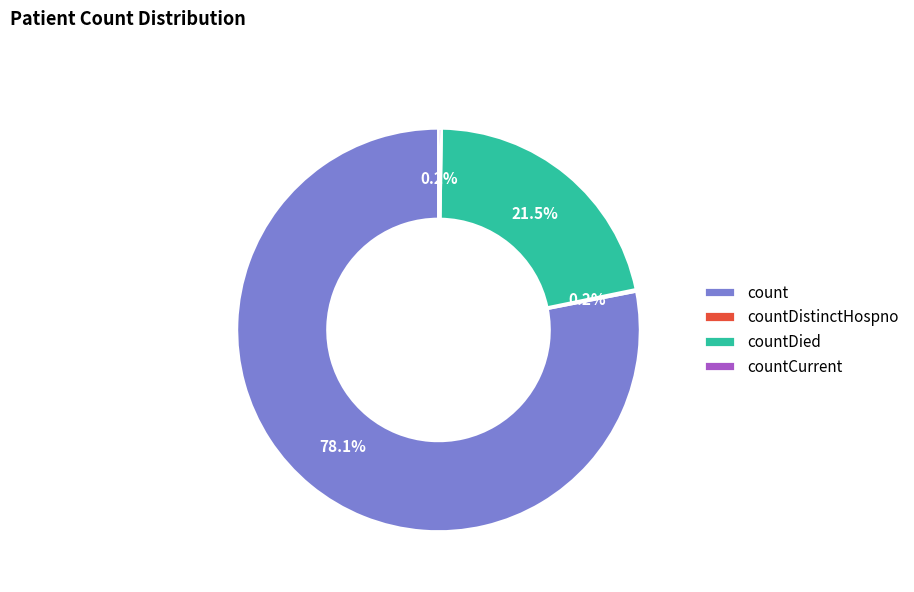

Is there any slice that represents more than half of the pie?

Yes